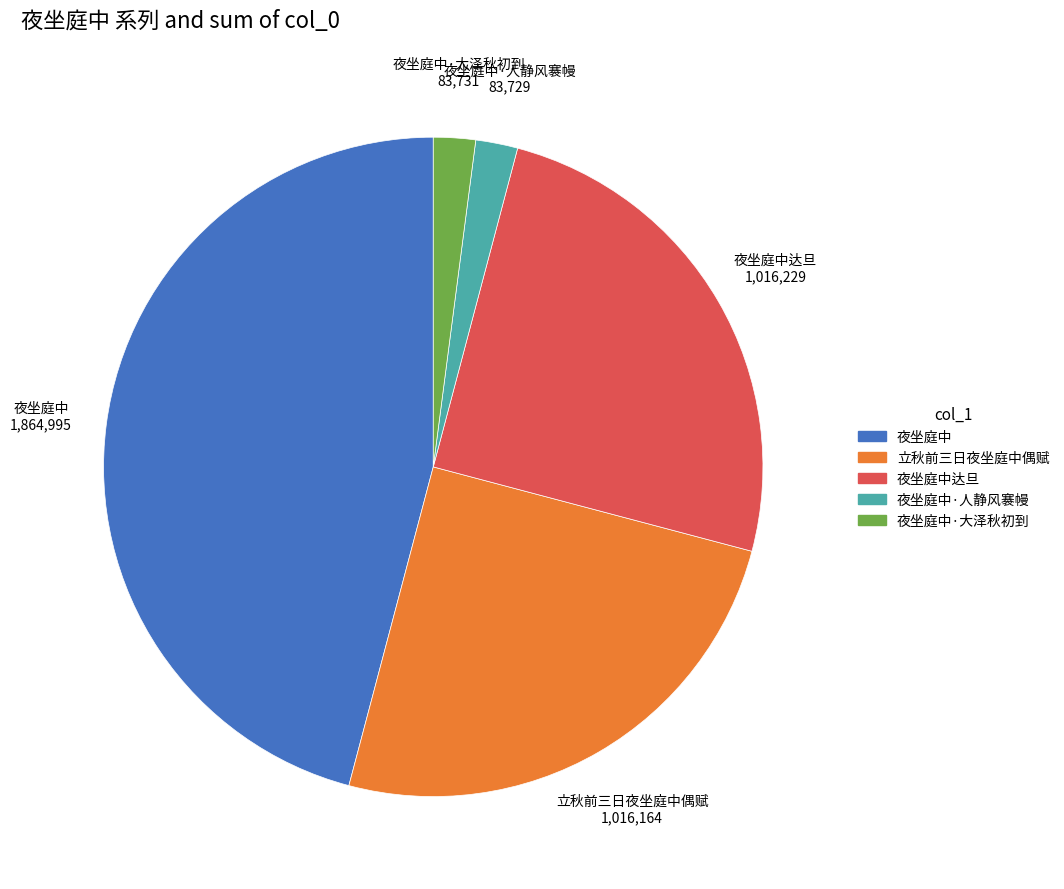

Does any single category account for the majority?

No